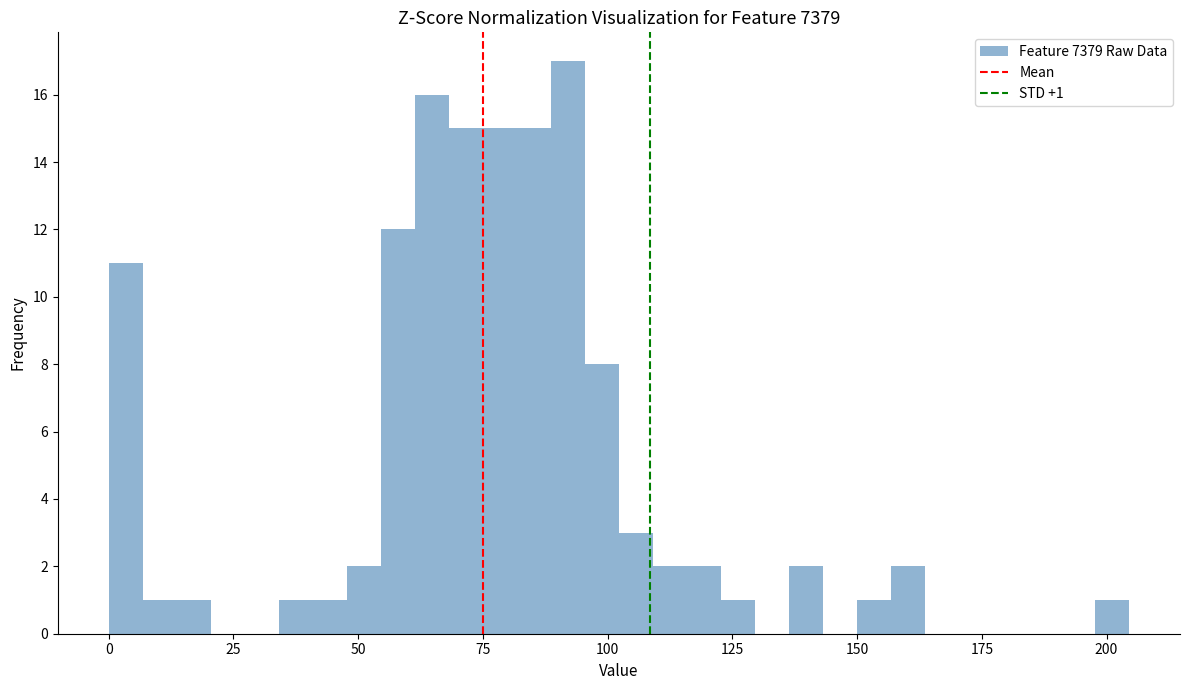

Around what value on the x-axis is the tallest bar? Give the approximate position of its centre, as read against the axis.

90